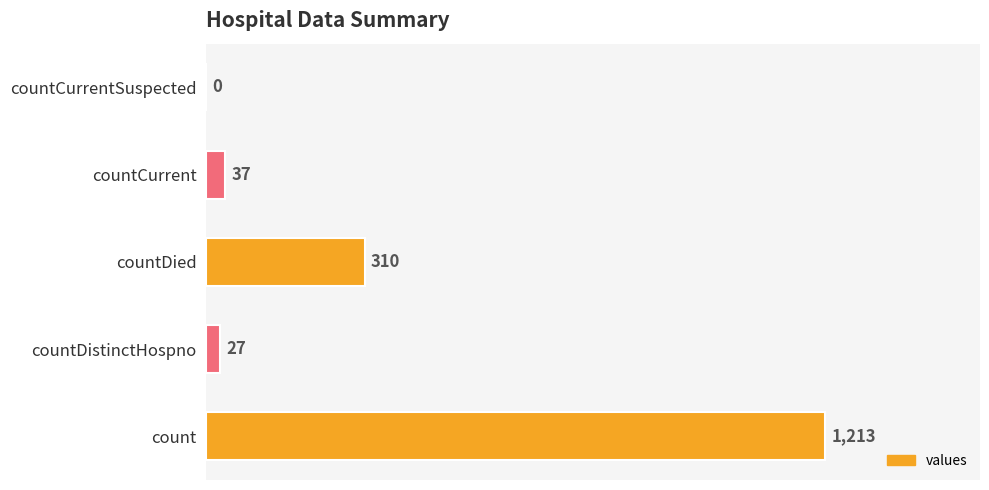

What is the approximate value at count?

1213